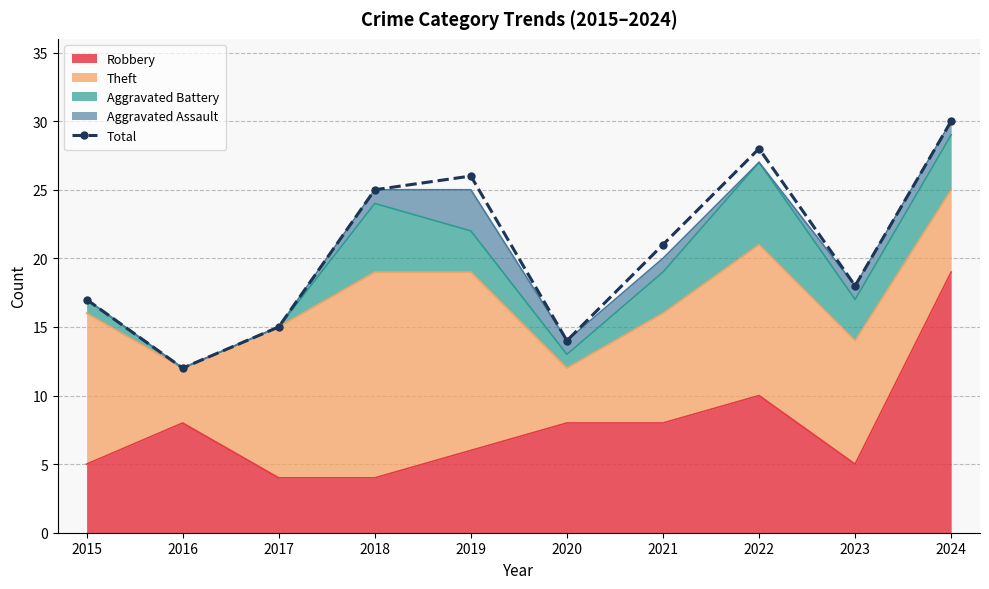

The value at 2015 is 17. True or false?

True